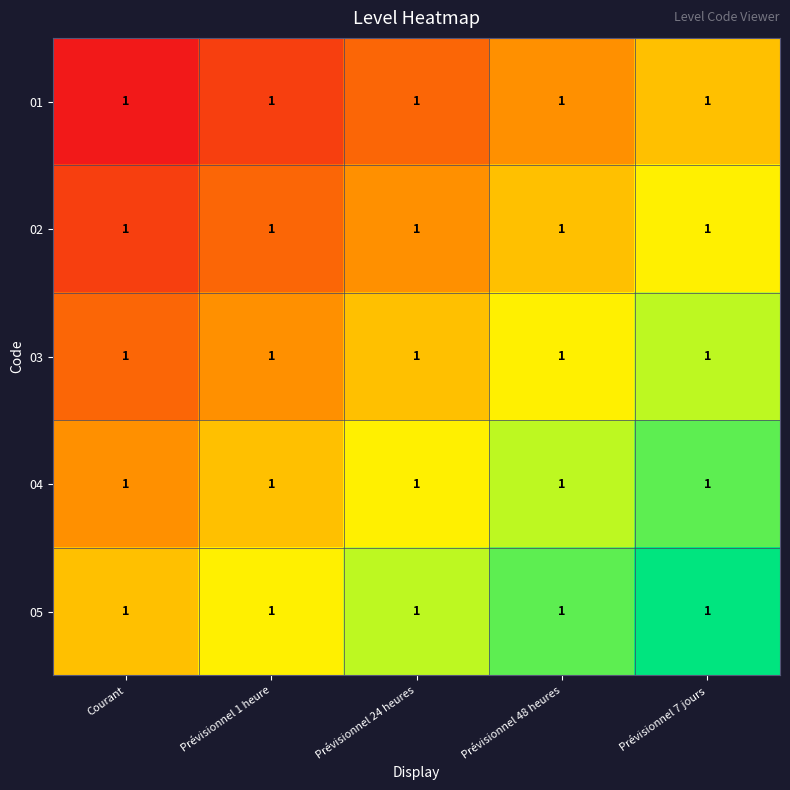

Which category has the lowest value in the 05 series?

Courant